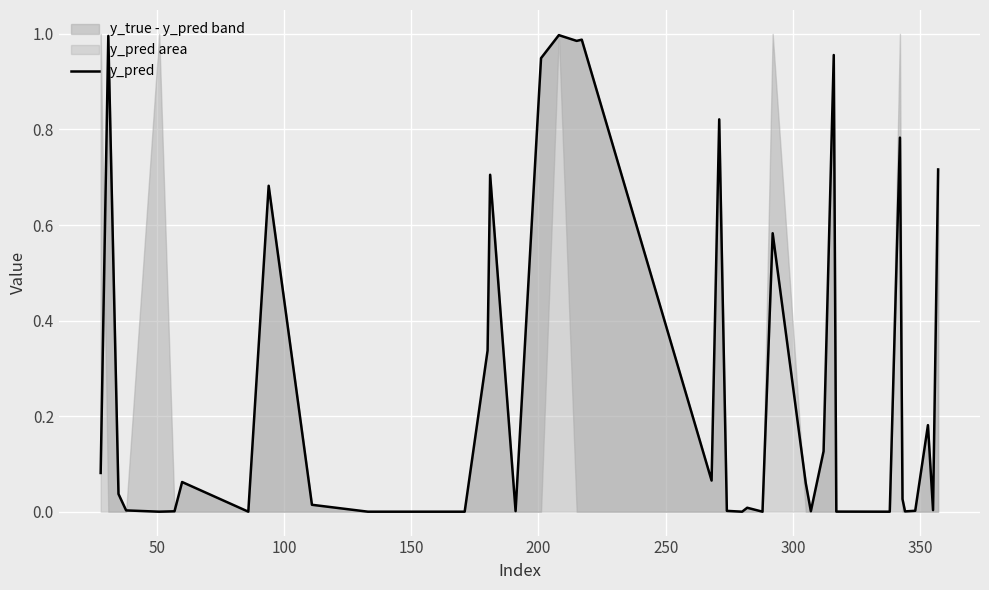

The value at 50 is 1.0. True or false?

True